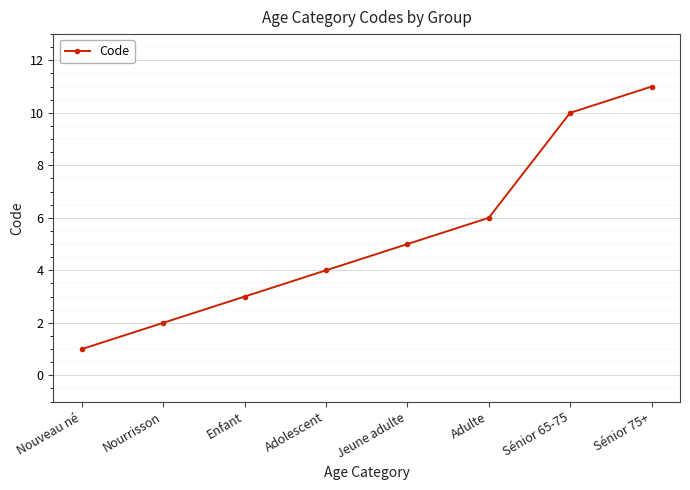

Which has a higher value, Enfant or Nouveau né?

Enfant